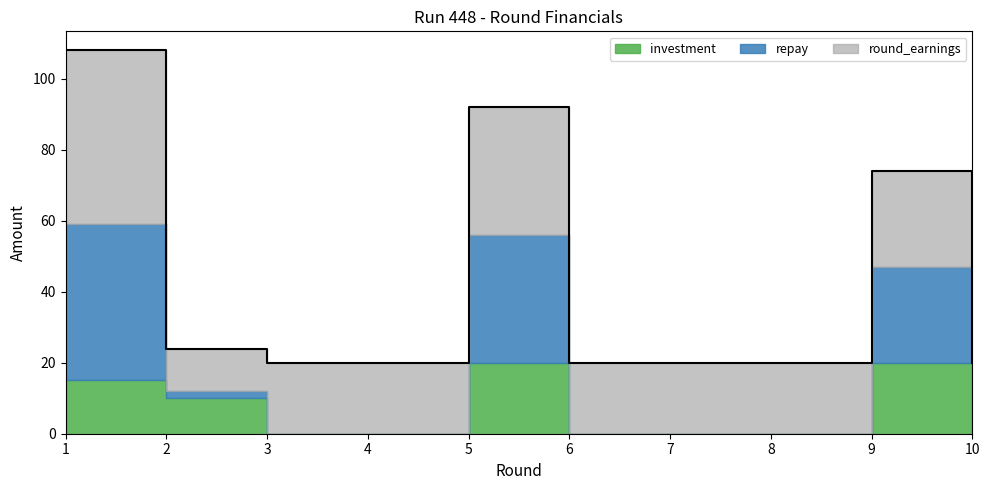

Where is the first local maximum for investment?

5